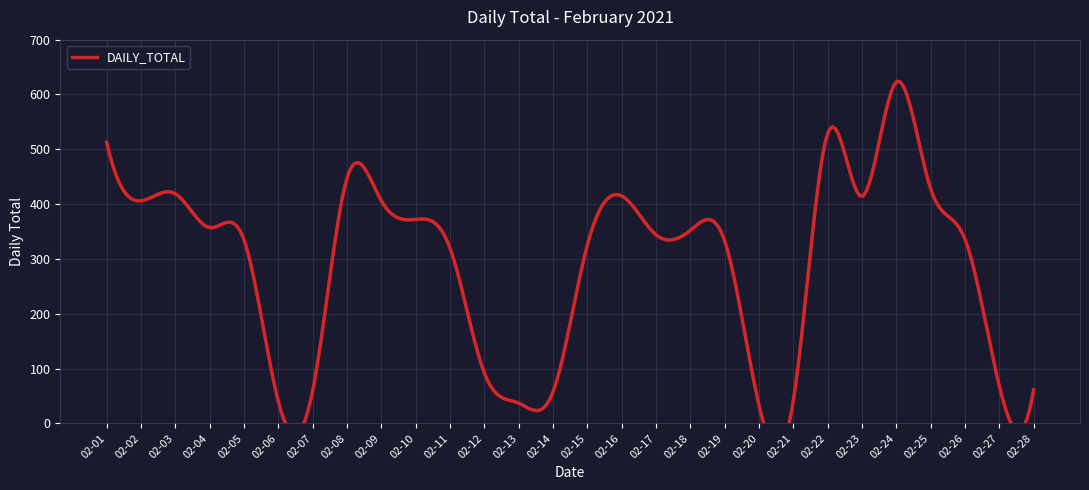

Which category has the highest value across all series?

02-24